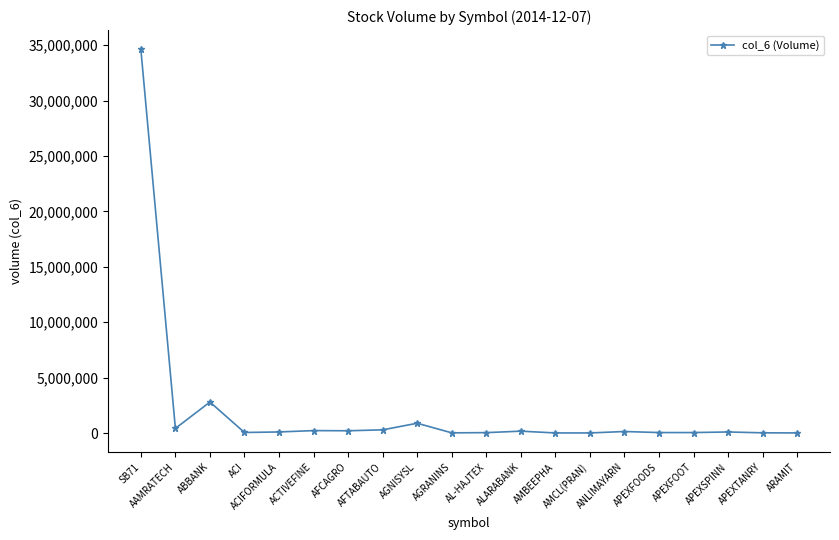

What is the maximum value shown in the chart?

34635300